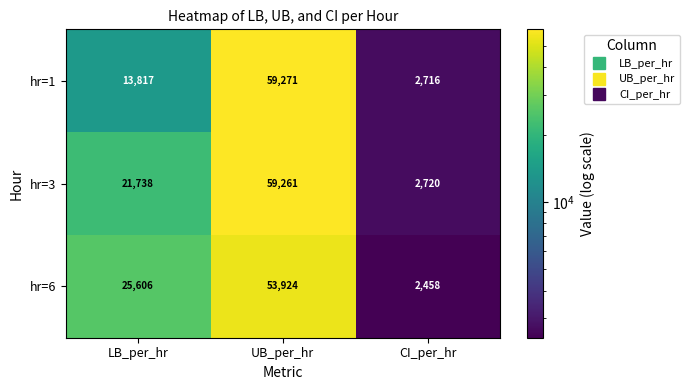

What is the total value across all series at UB_per_hr?

172456